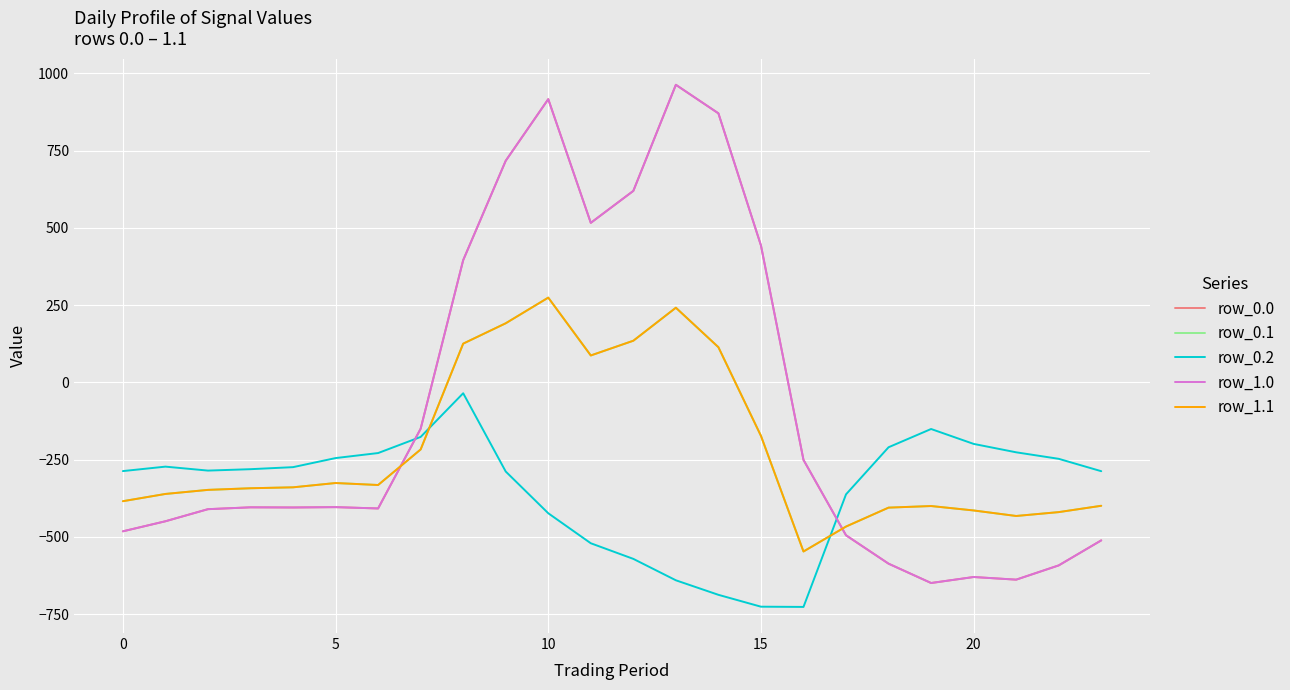

How many lines are shown in the chart?

5